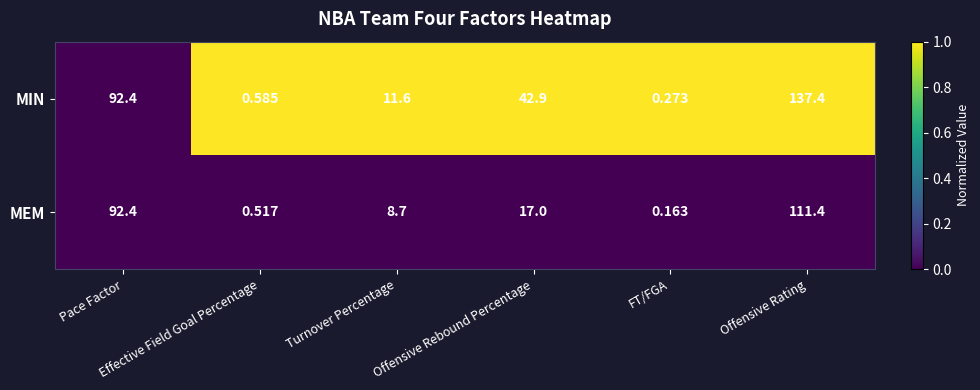

List the series in order of their overall mean, highest first.

MIN, MEM